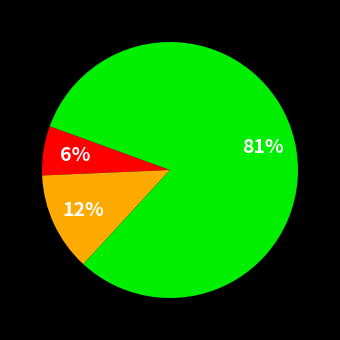

Is there any slice that represents more than half of the pie?

Yes